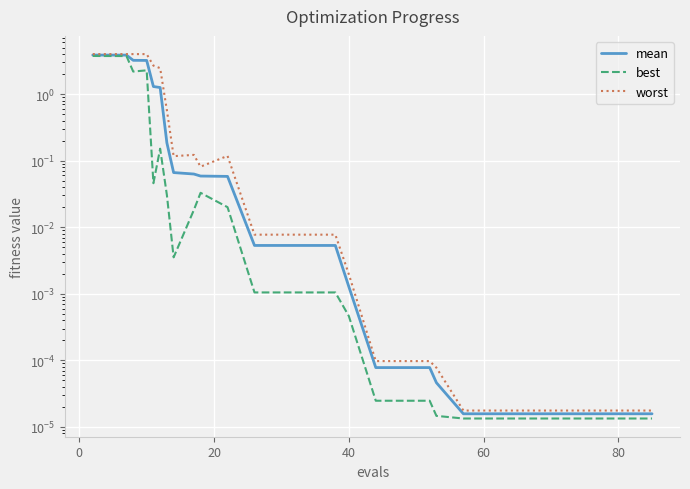

List the series in order of their overall mean, highest first.

worst, mean, best